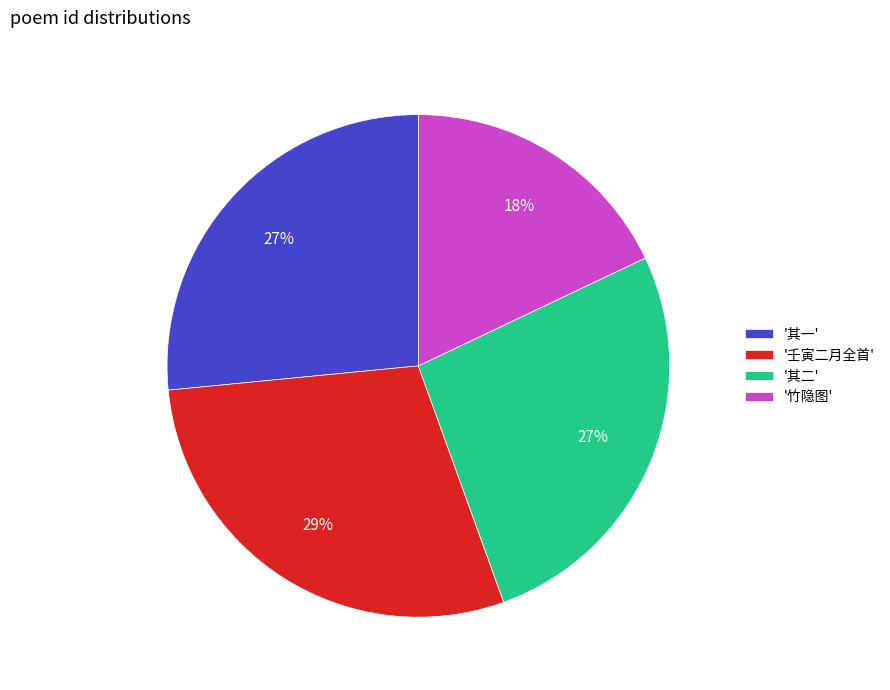

Is it true that '其二' is 38% of the pie?

False